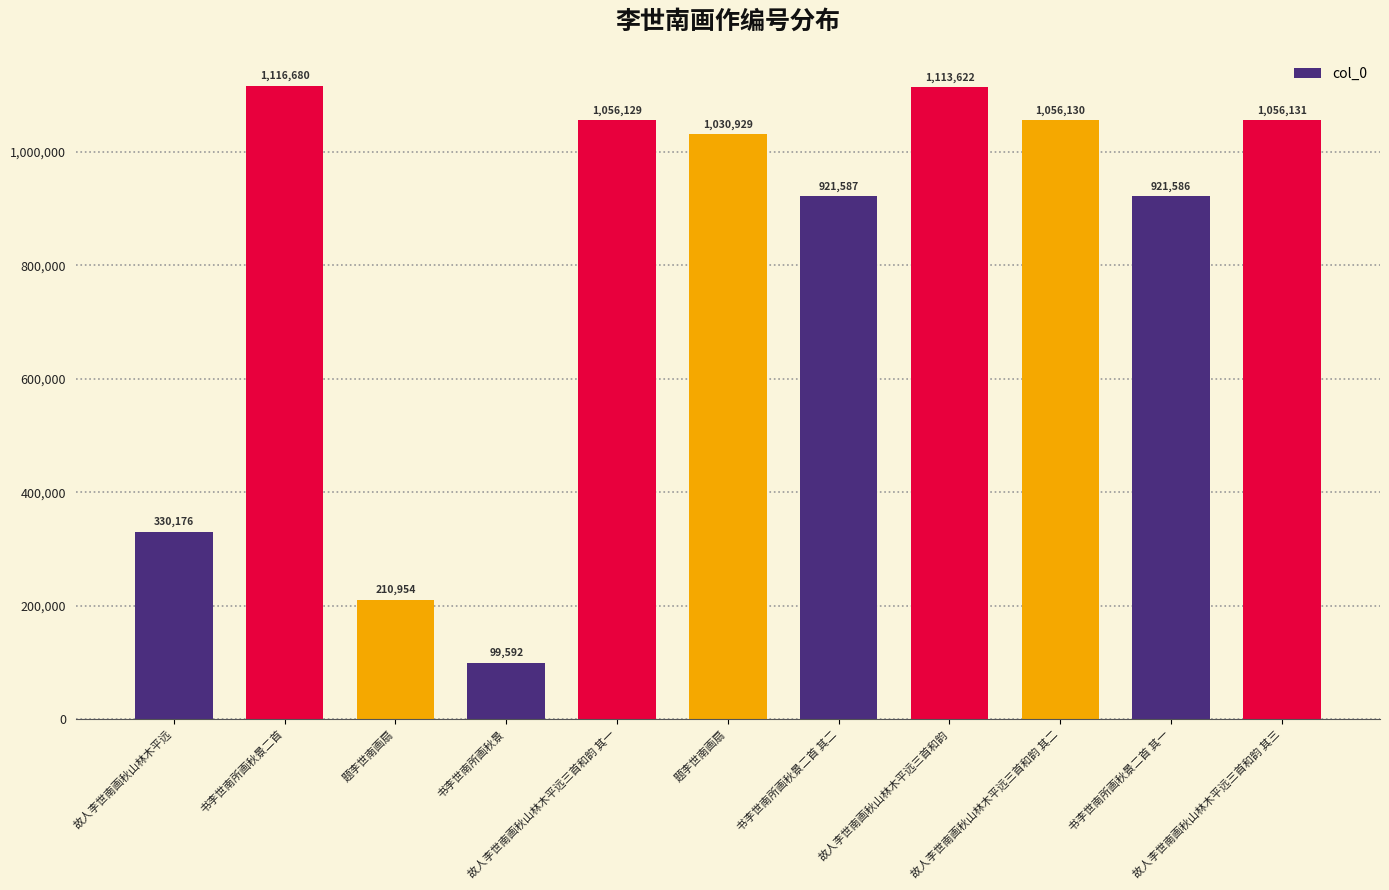

What is the approximate value at 故人李世南画秋山林木平远, to the nearest 10?

330180